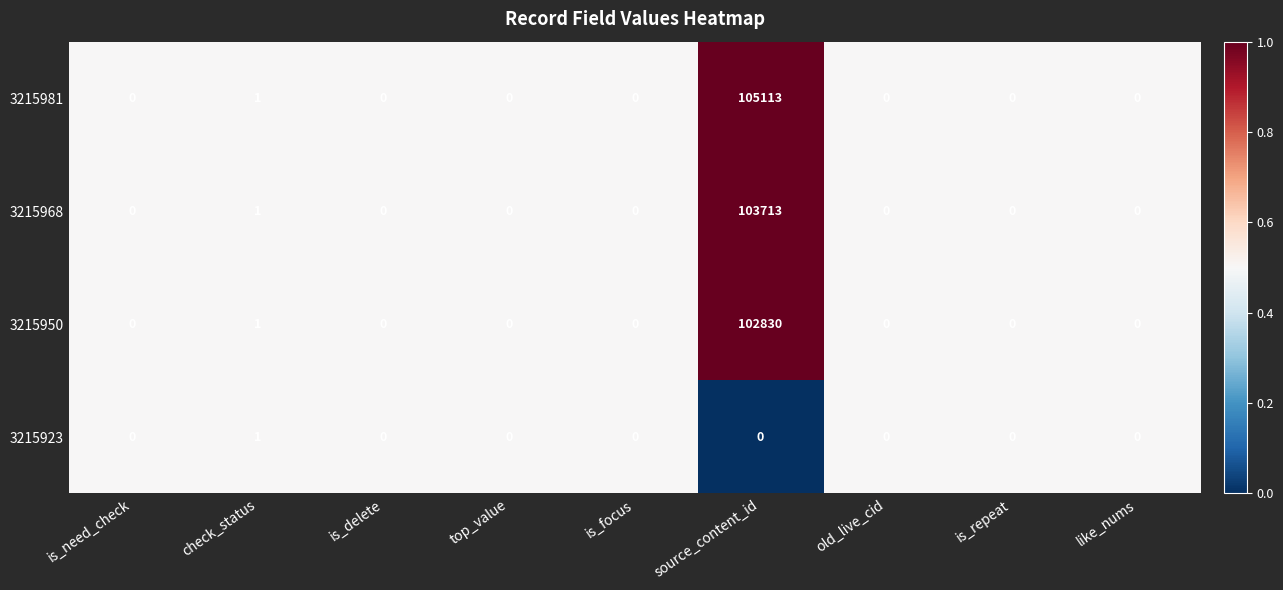

Which series has the largest total across all categories?

3215981